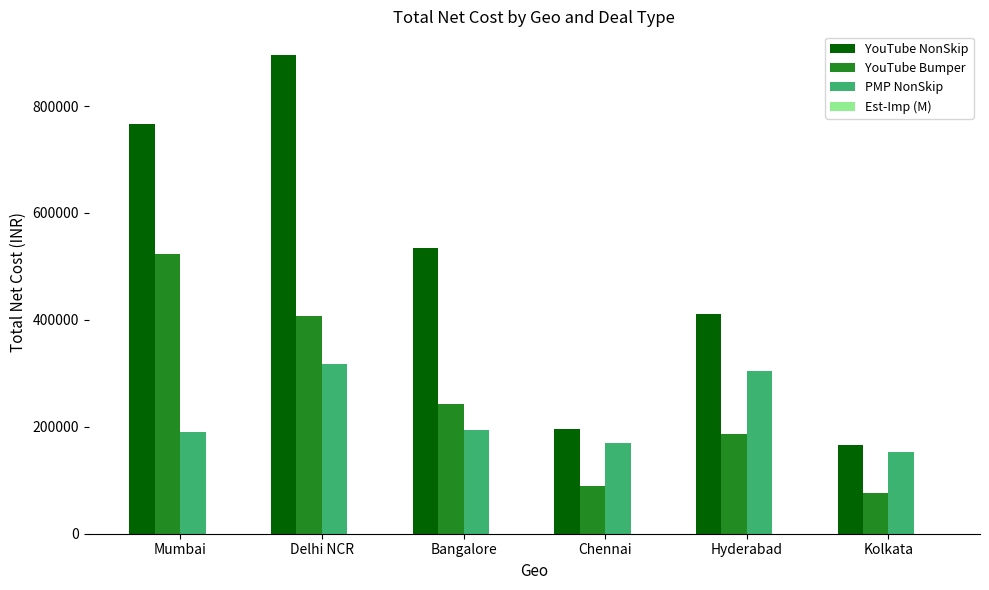

Which label corresponds to the largest value in the chart?

Delhi NCR